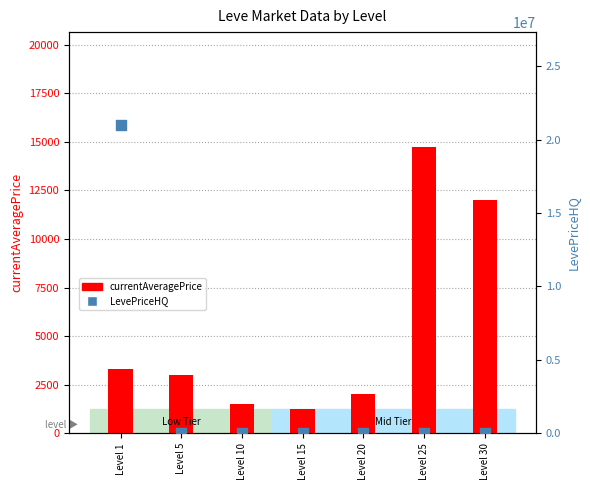

Which series reaches the maximum Y coordinate?

LevePriceHQ